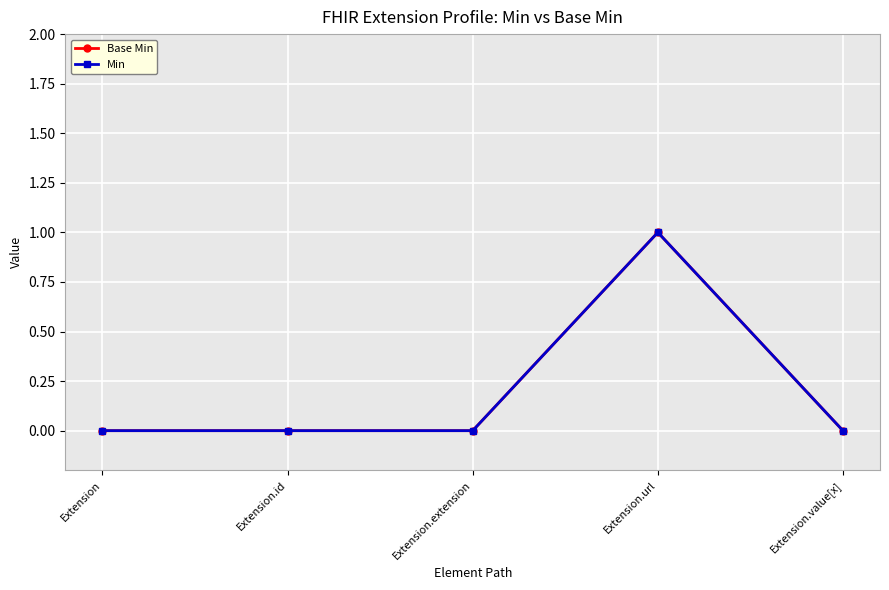

Does the chart have visible grid lines?

Yes